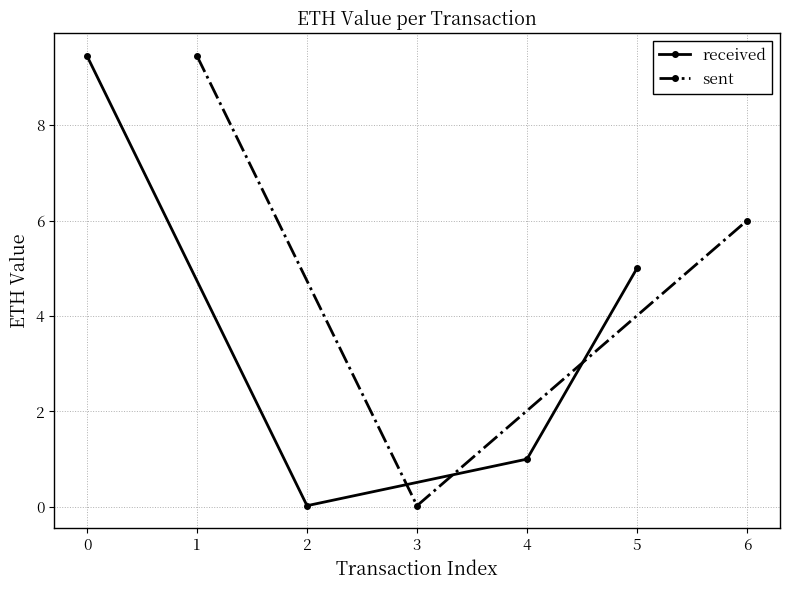

True or false: there are more than 0 points higher than both neighbors.

False